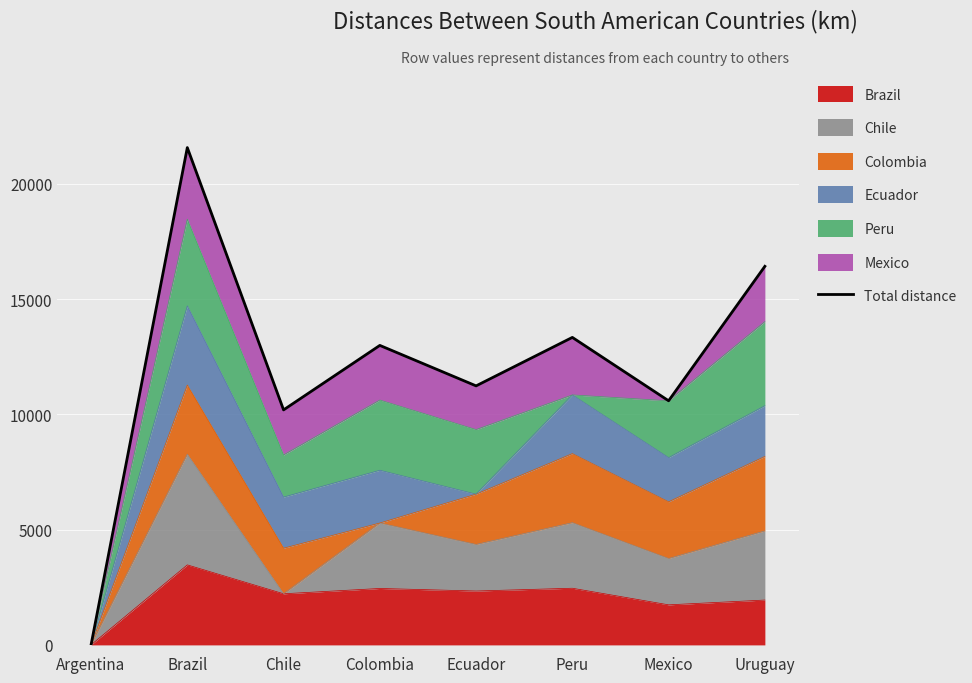

What is the label of the 6th point from the right?

Chile